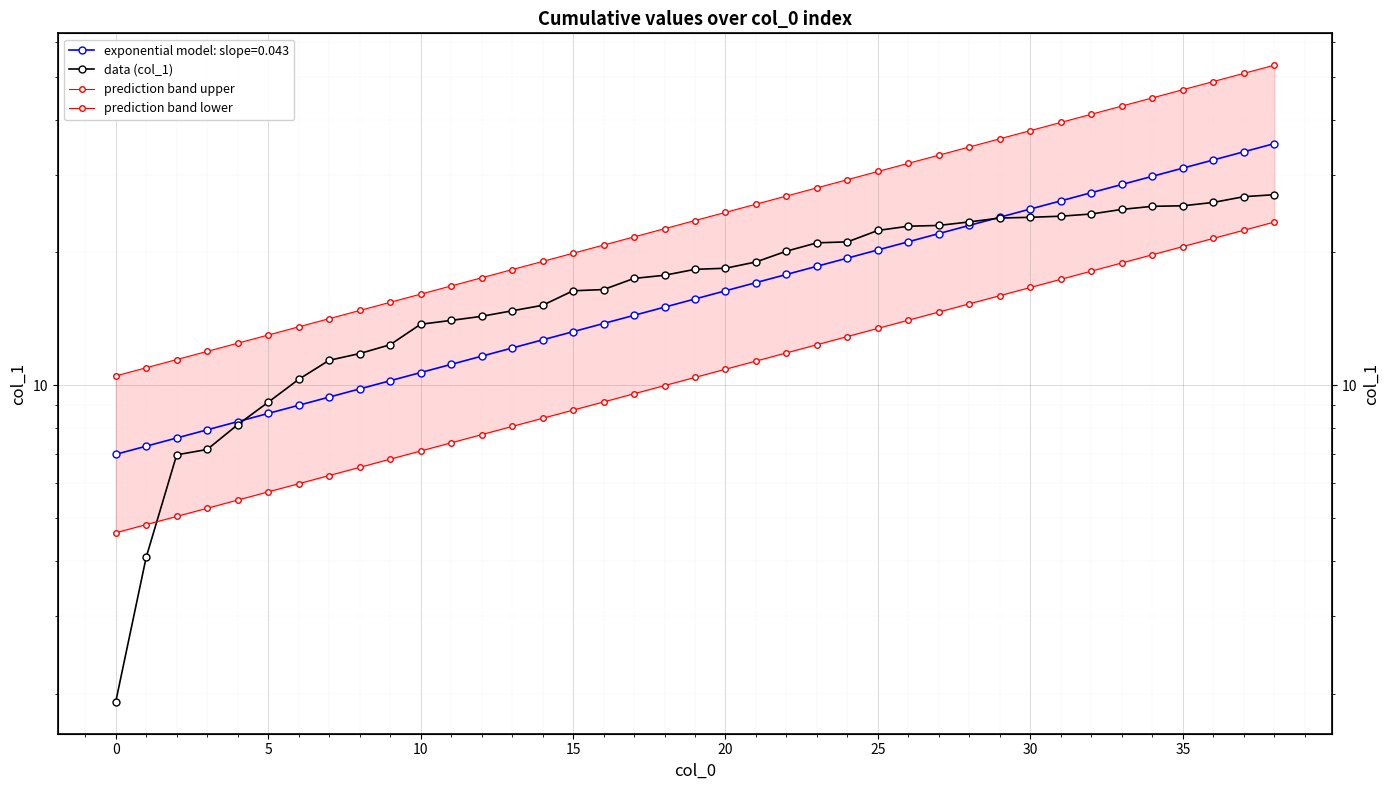

True or false: prediction band lower has more than 2 interior local peaks.

False